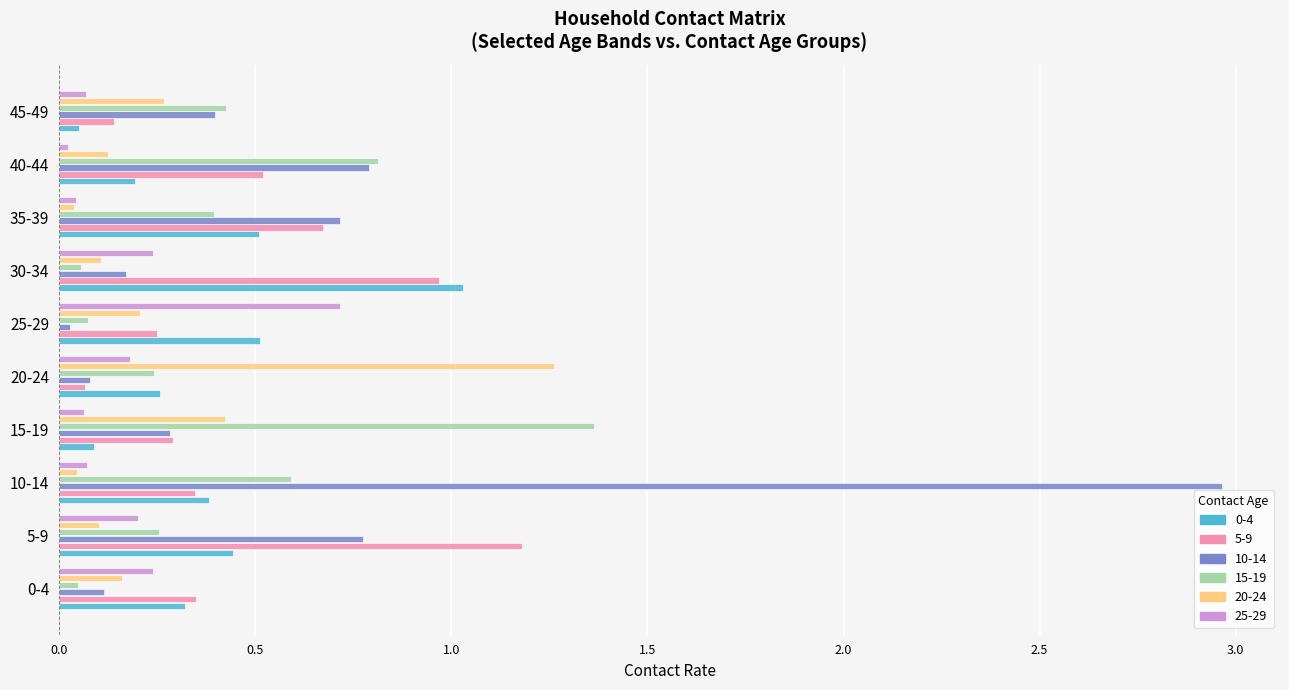

Which series has the largest range (max minus min)?

10-14